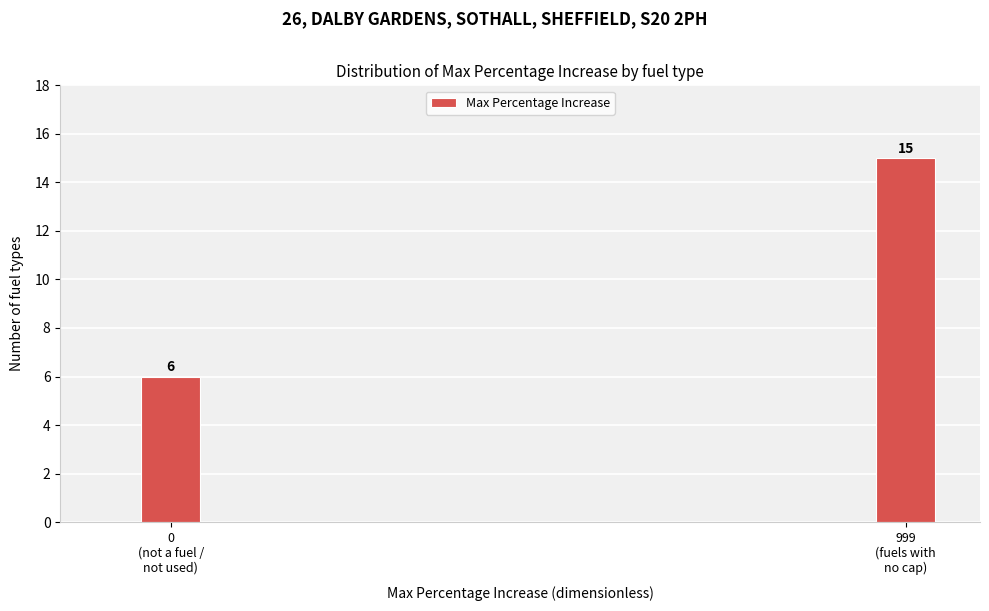

Reading left to right, what are all the values shown in this chart?

6	15